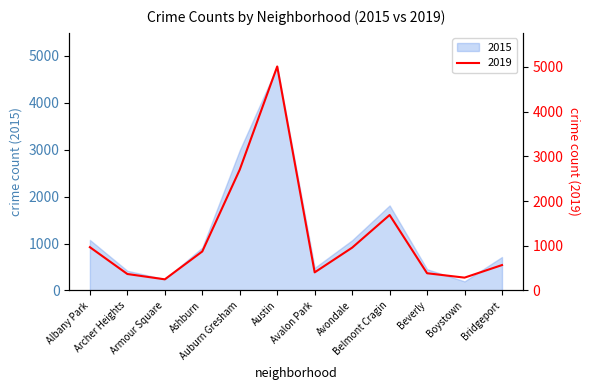

What is the label of the 6th point from the right?

Avalon Park